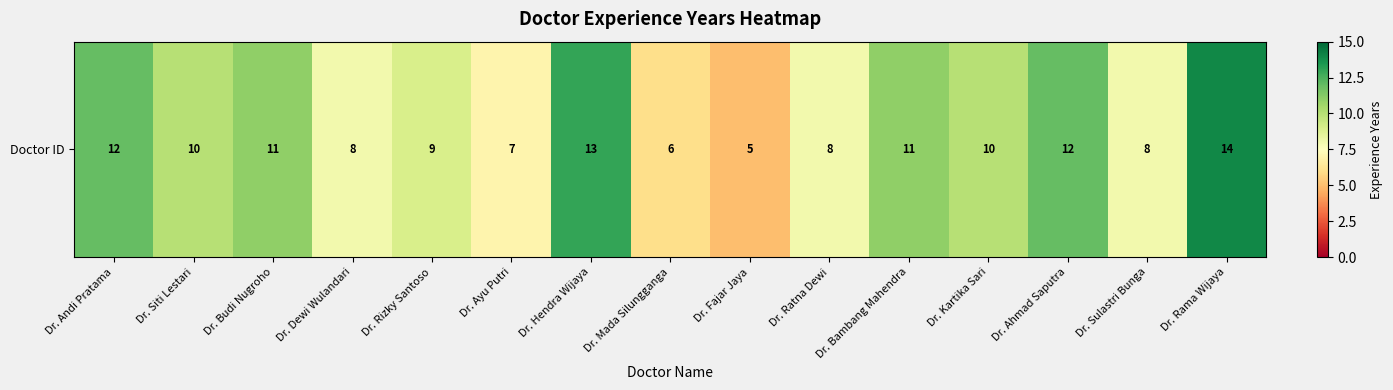

Reading left to right, transcribe all the data shown in this chart.

12	10	11	8	9	7	13	6	5	8	11	10	12	8	14